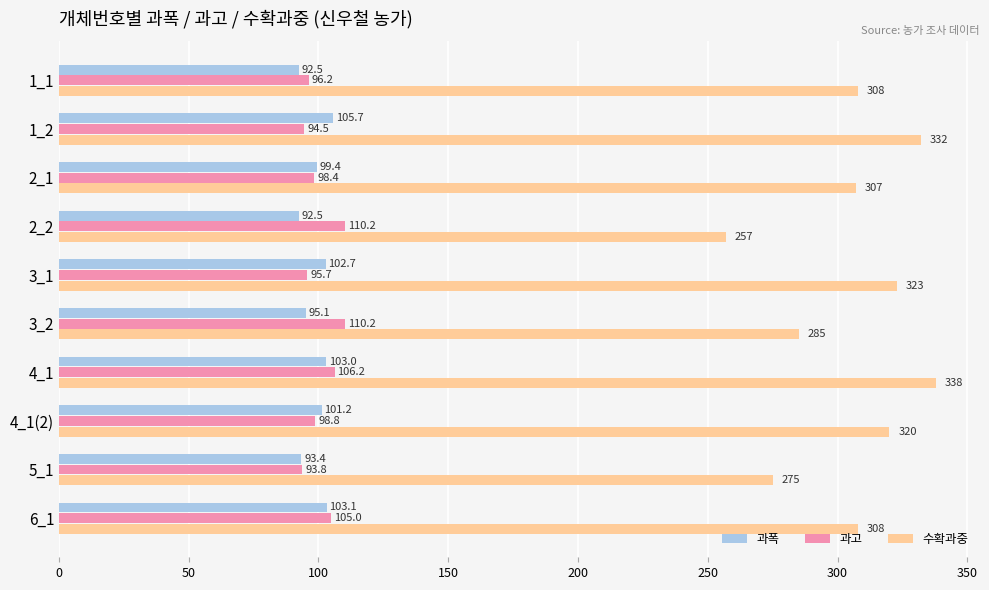

What is the lowest value of the 과폭 series?

92.5